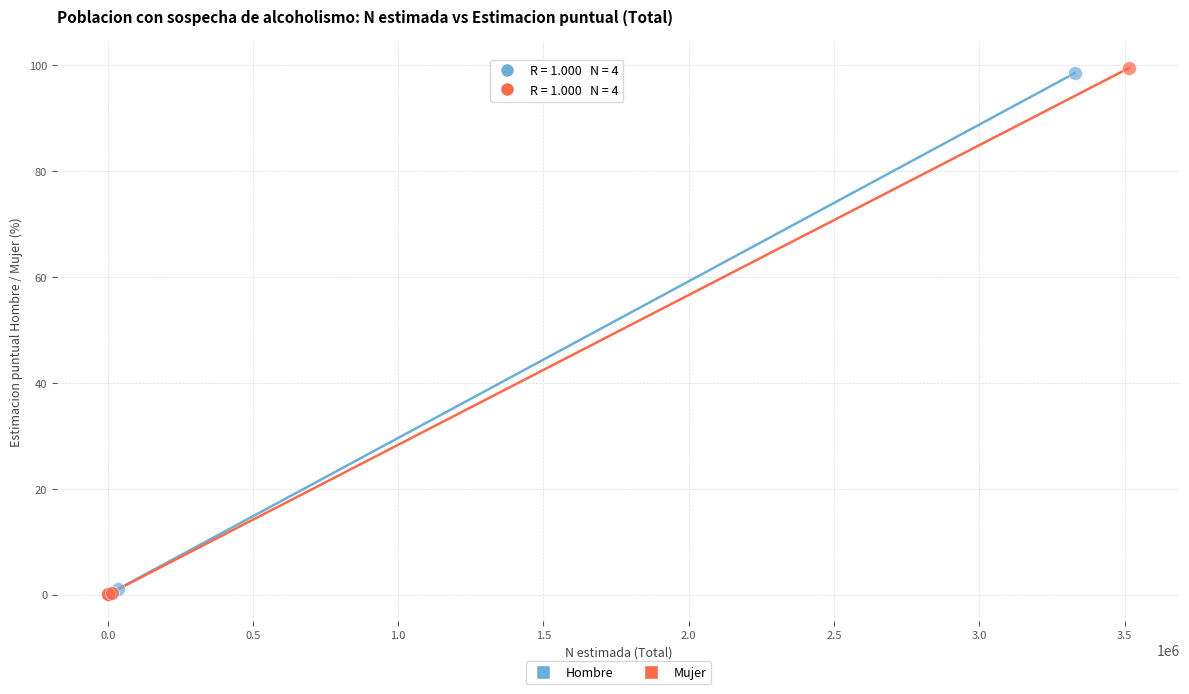

Which series has the widest spread of Y values?

Mujer